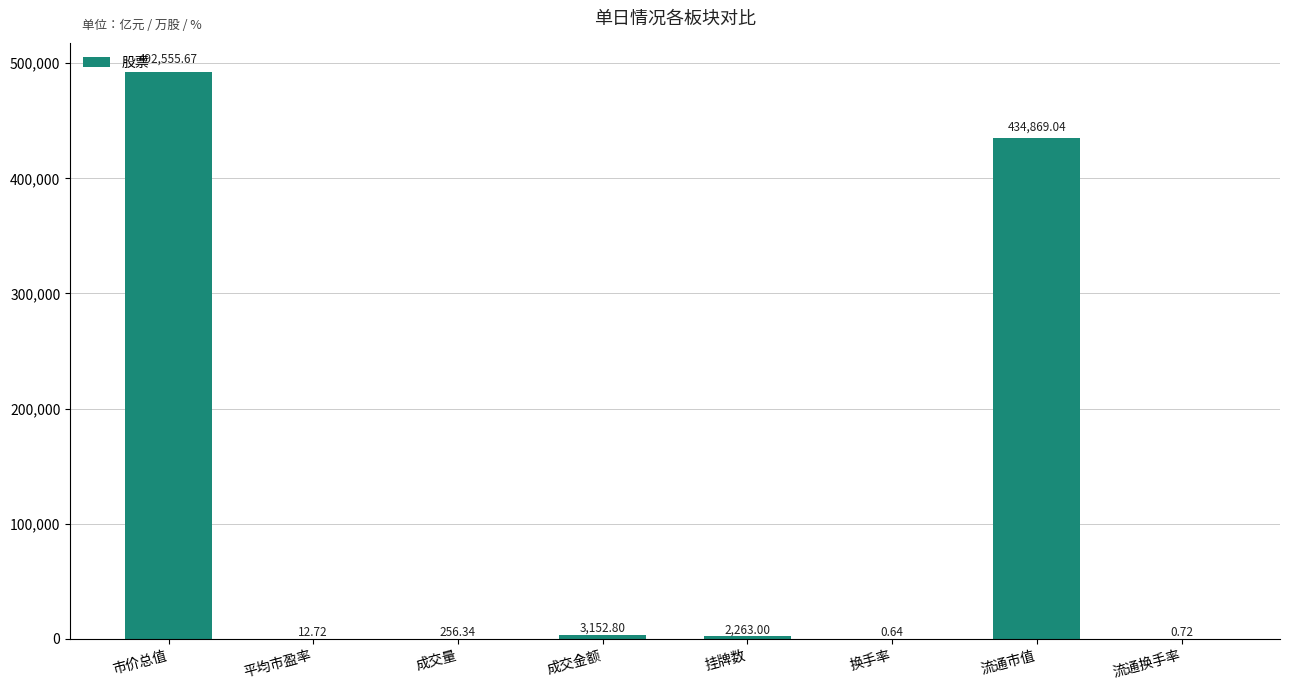

What is the sum of the values at 挂牌数 and 流通换手率?

2263.7